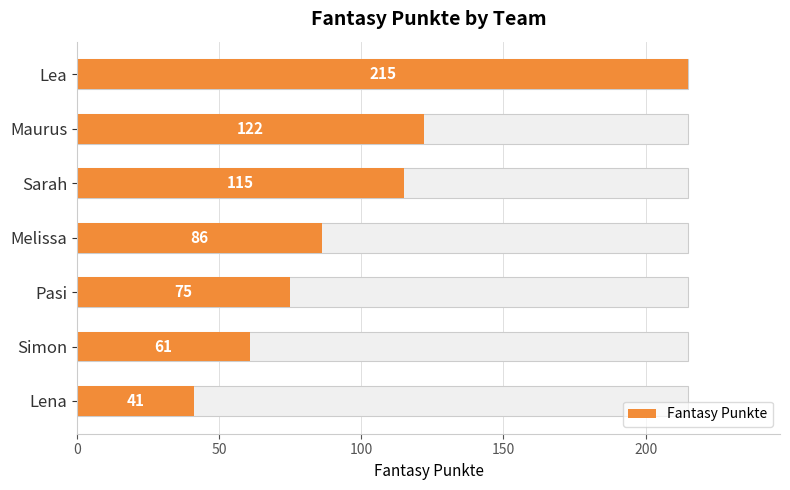

How many values are below 86?

3